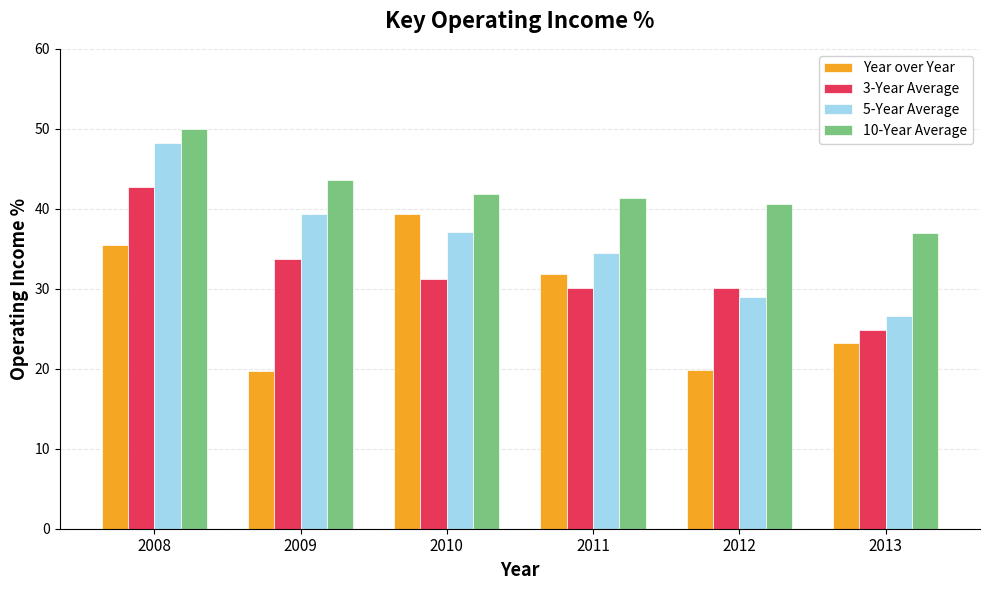

Rank the categories by 5-Year Average value from highest to lowest.

2008, 2009, 2010, 2011, 2012, 2013